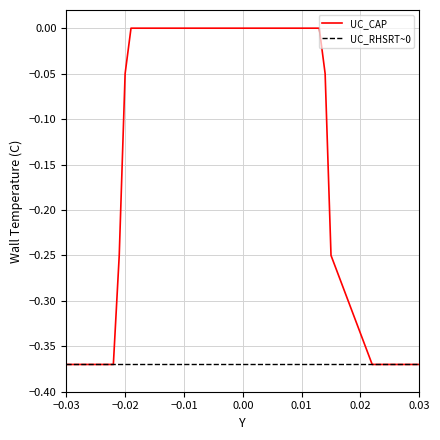

Which series has the largest range (max minus min)?

UC_CAP